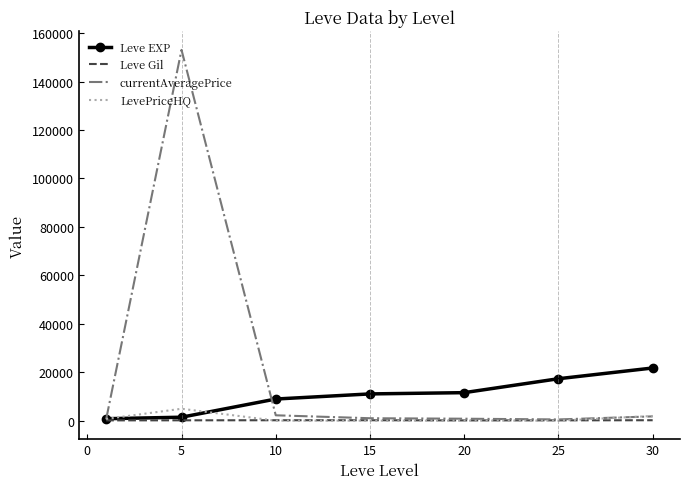

What is the greatest value displayed?

153060.1